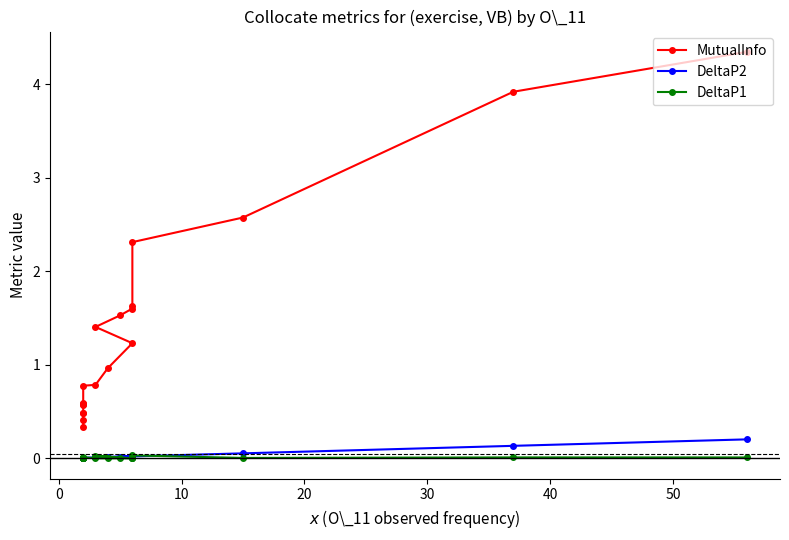

After their last crossing, which series has the higher values: DeltaP1 or DeltaP2?

DeltaP2